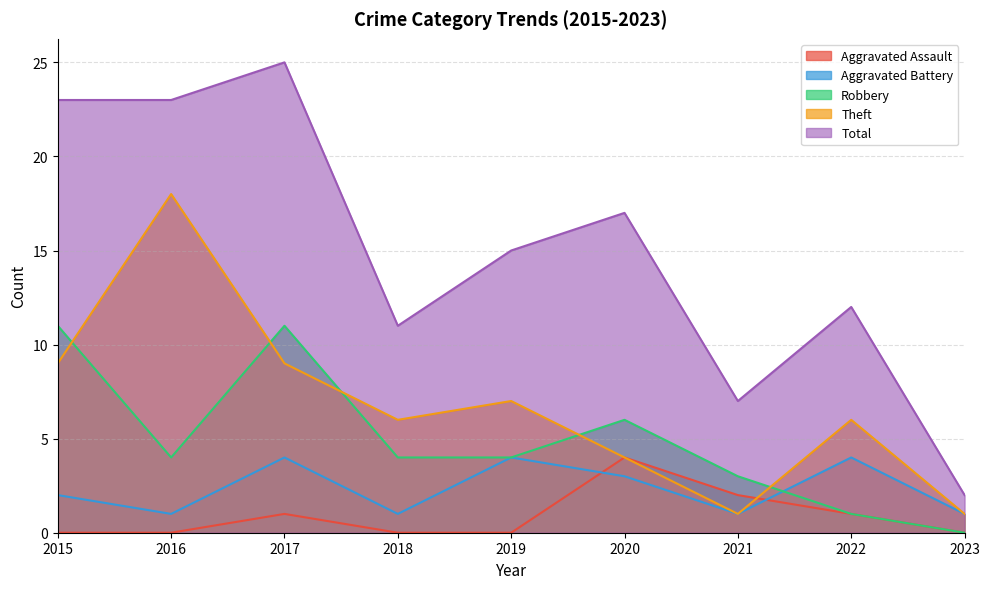

Reading left to right, what are all the values shown in this chart?

Aggravated Assault: 0	0	1	0	0	4	2	1	0
Aggravated Battery: 2	1	4	1	4	3	1	4	1
Robbery: 11	4	11	4	4	6	3	1	0
Theft: 9	18	9	6	7	4	1	6	1
Total: 23	23	25	11	15	17	7	12	2